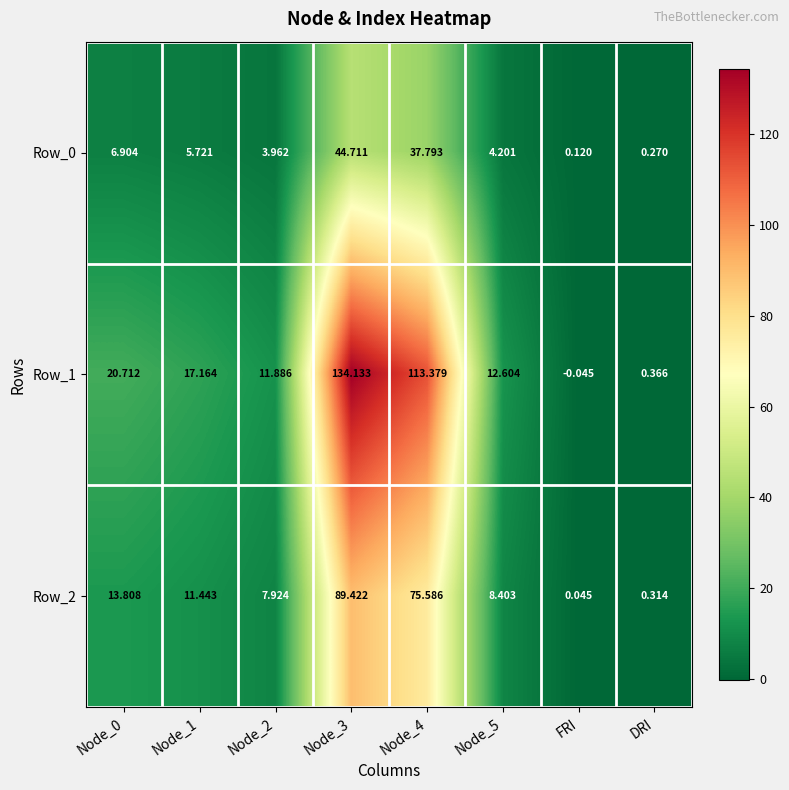

Between Node_2 and Node_3, which series saw the biggest shift?

Row_1